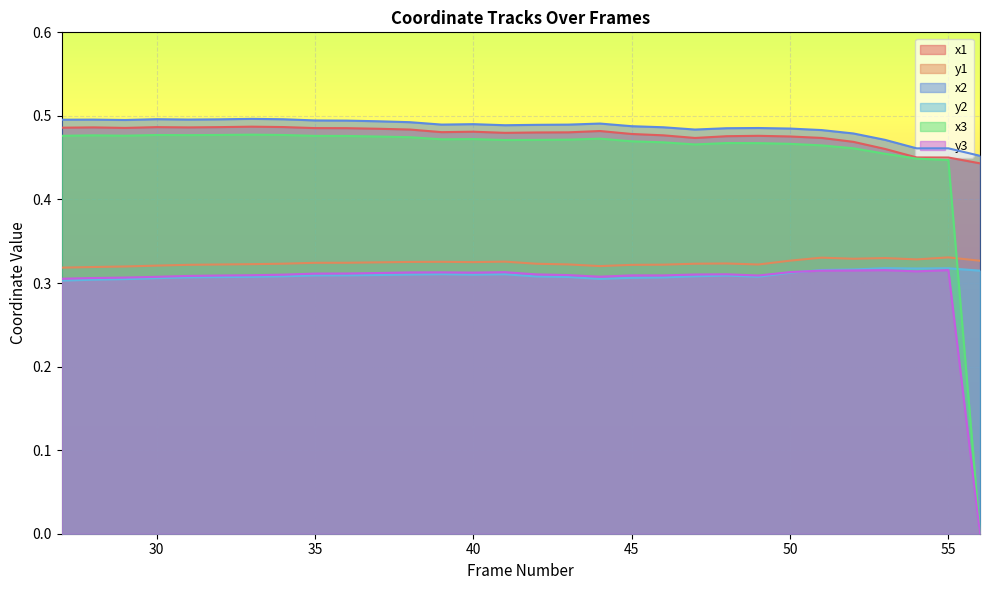

Which series changed the most between 45 and 47?

x1